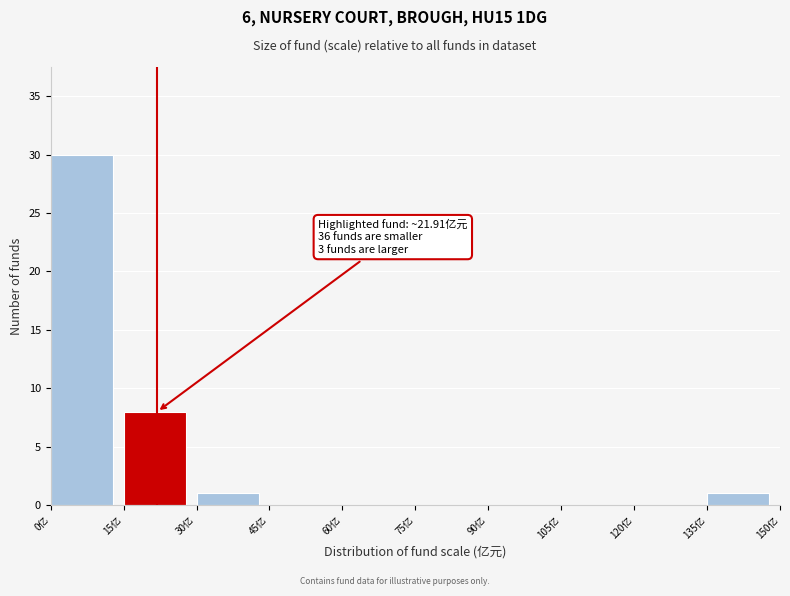

Which range on the x-axis has the tallest bar?

0 to 15